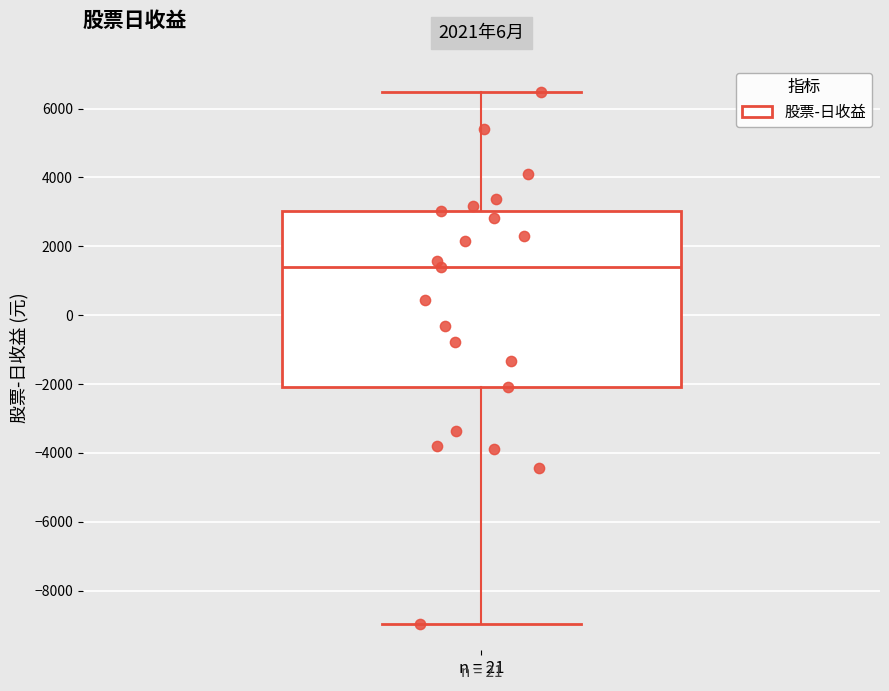

Read this box plot against the y-axis: the position of the median line, the range covered by the box, and the ends of both whiskers. The values are not printed on the chart, so give them approximately, as read against the axis.

median 1400, box -2000 to 3000, whiskers -9000 to 6400